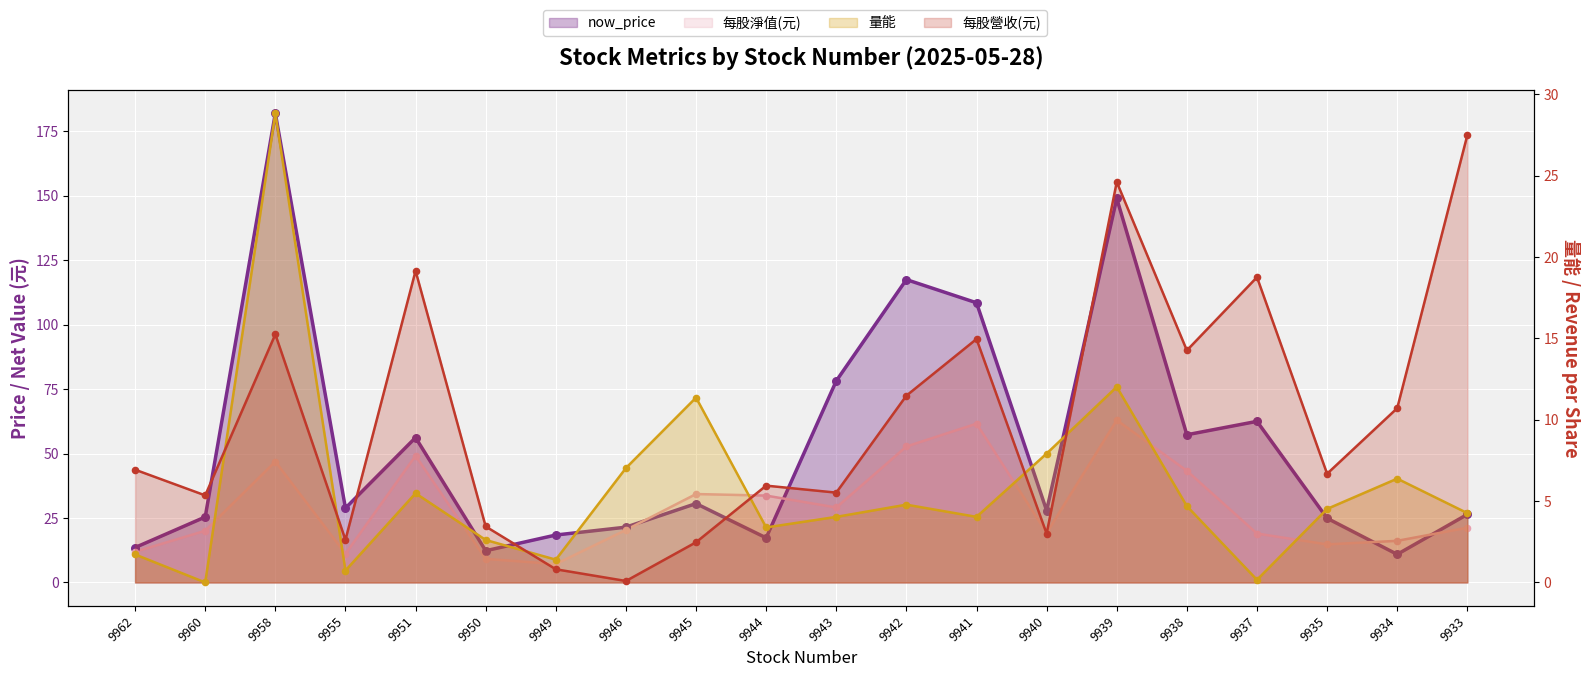

Which series has the largest total across all categories?

now_price